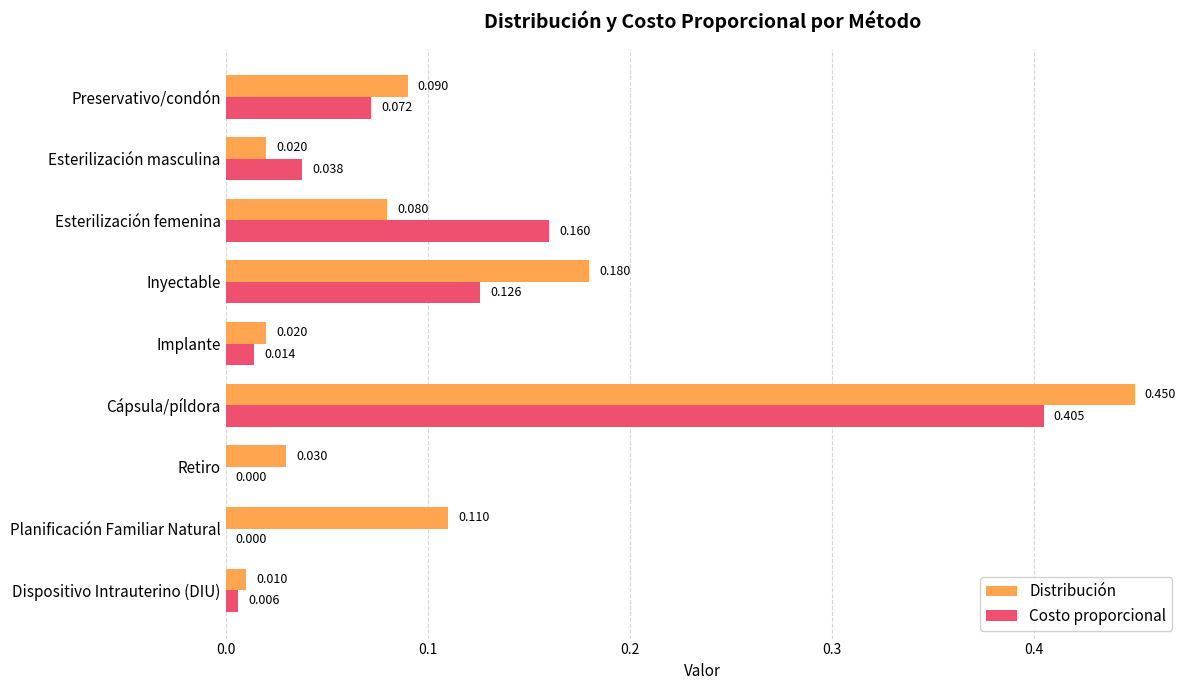

Which series has the largest range (max minus min)?

Distribución